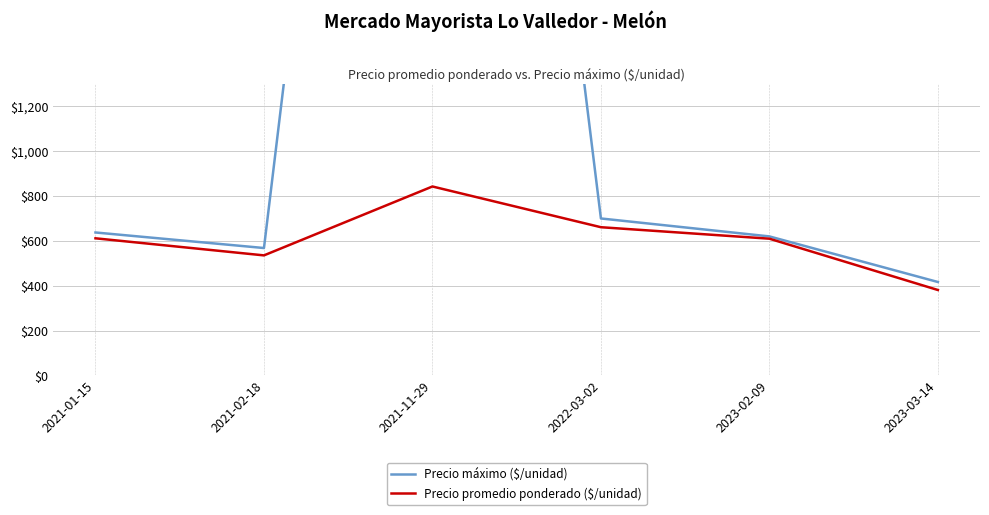

Does the chart have visible grid lines?

Yes